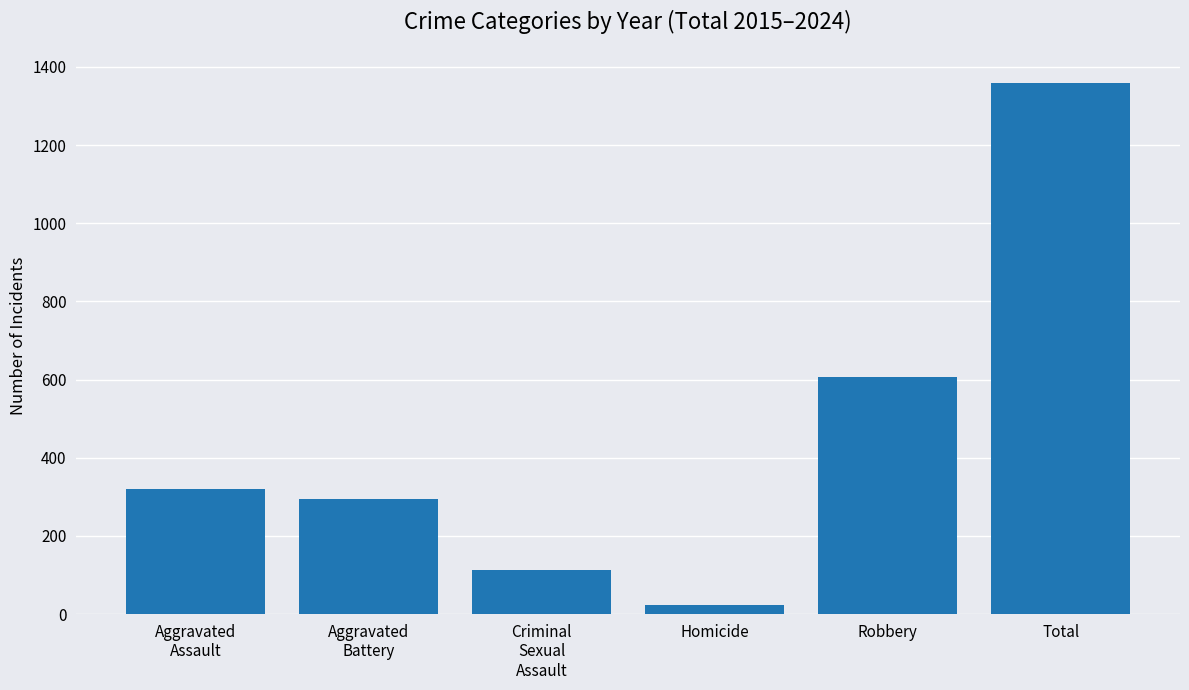

What is the change in value from Criminal
Sexual
Assault to Homicide?

-90